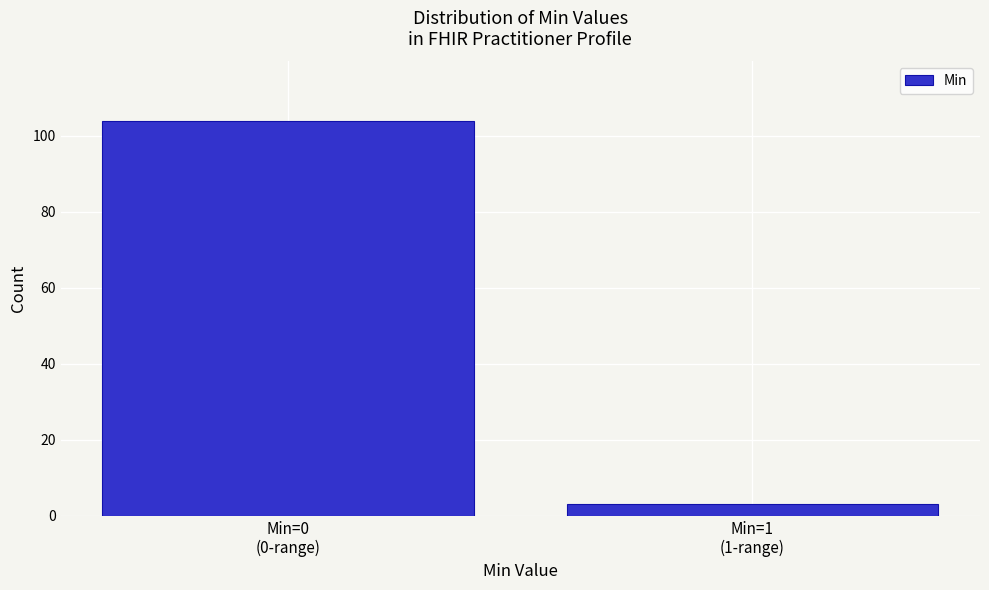

Reading left to right, what are all the values shown in this chart?

104	3